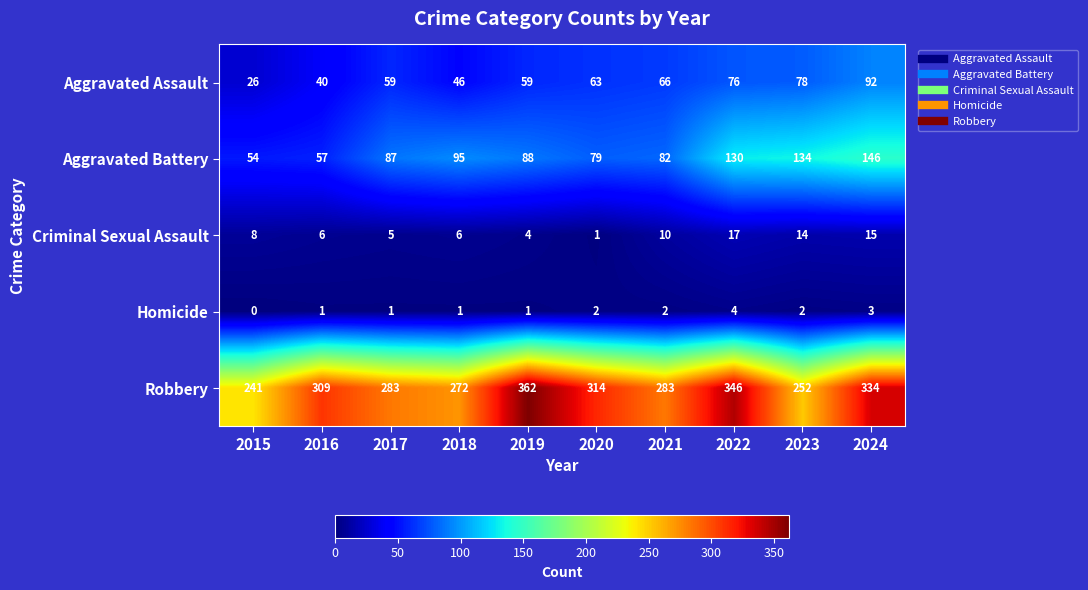

Read the Aggravated Battery value at 2015, to the nearest 5.

55